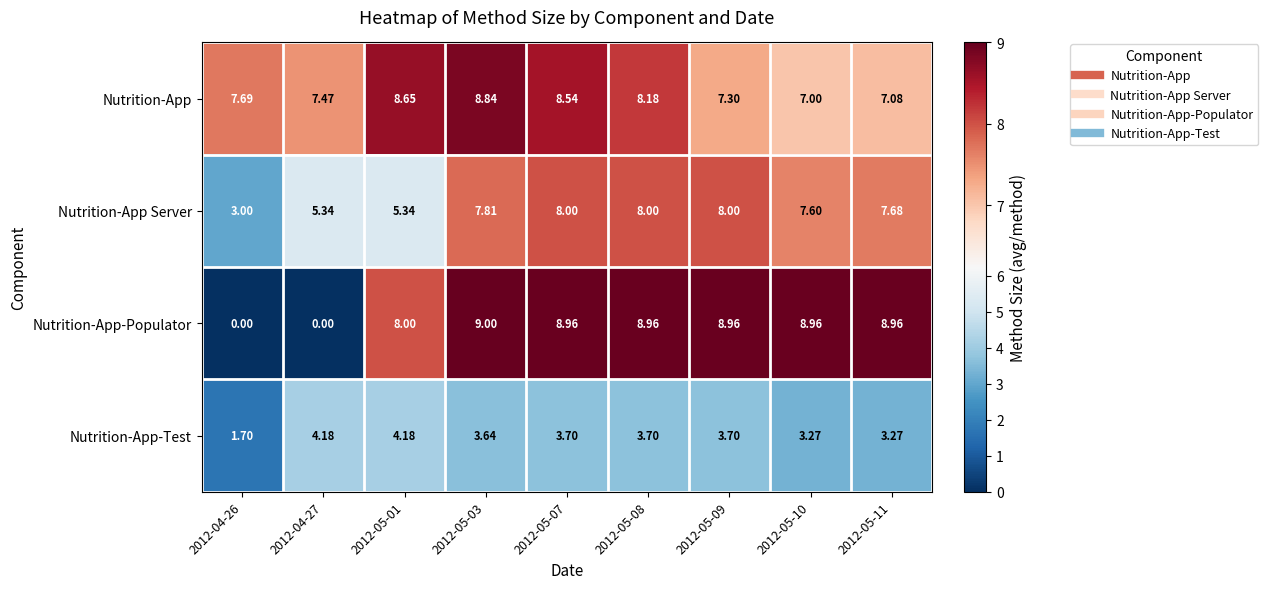

Is the value of Nutrition-App-Test at 2012-04-26 greater than the value of Nutrition-App-Populator at 2012-05-10?

No